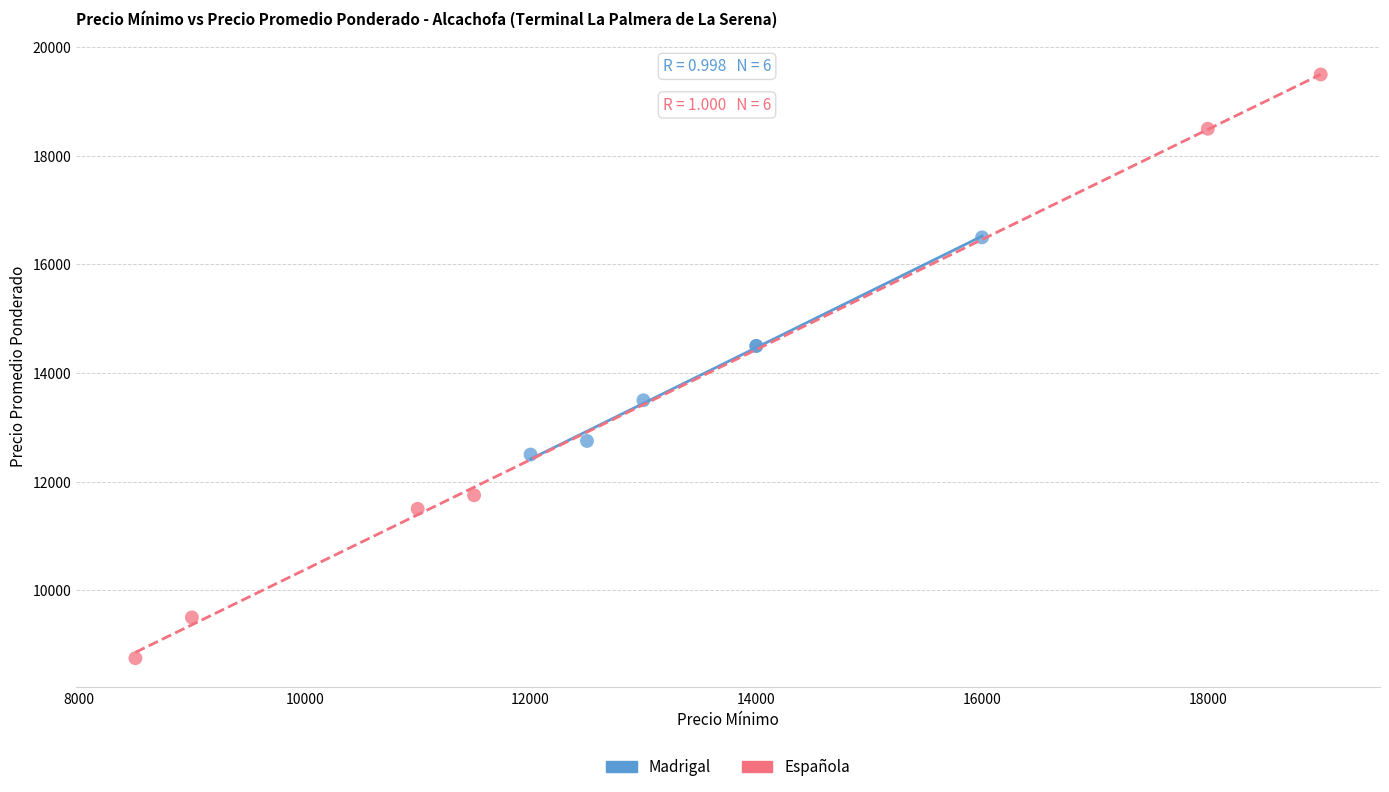

Which series contains the lowest Y value?

Española